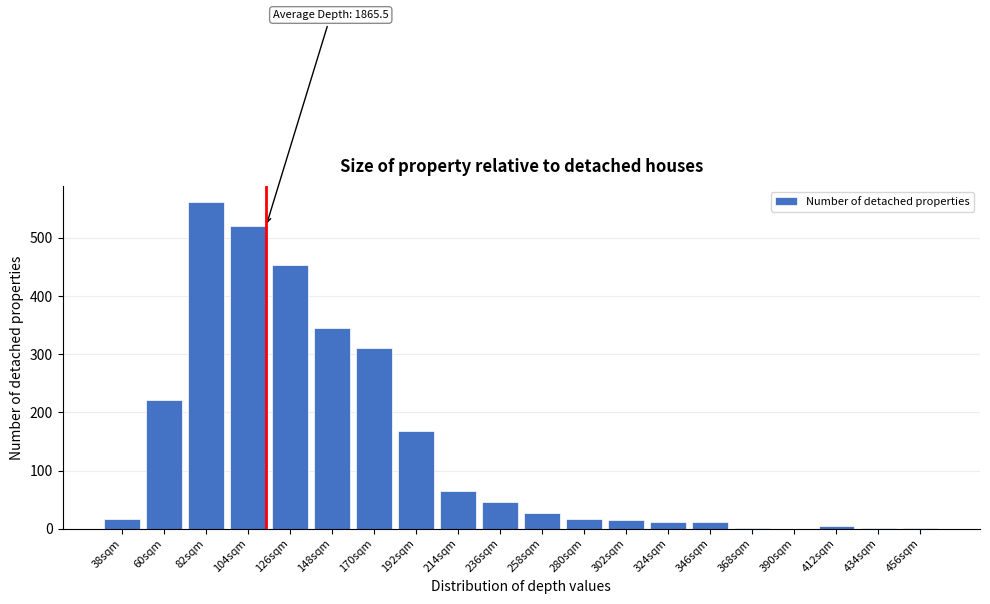

What is the ratio of the value at 148sqm to the value at 280sqm?

20.3